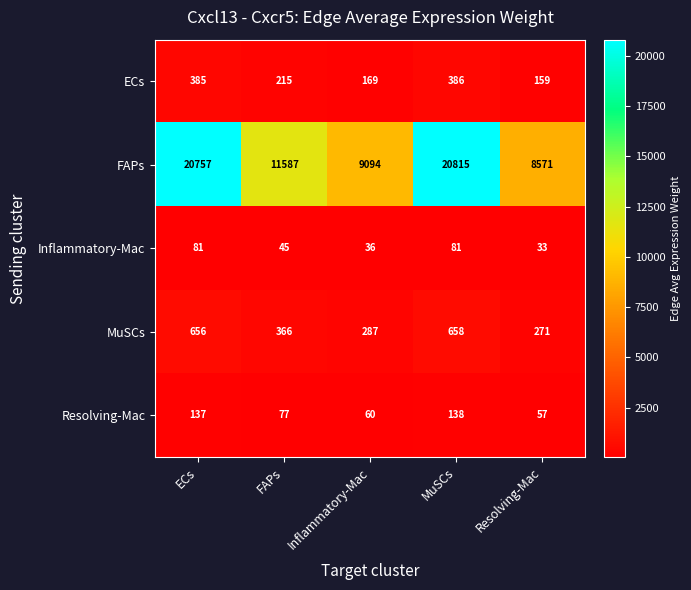

Reading left to right, what are all the values shown in this chart?

ECs: ECs=385	FAPs=215	Inflammatory-Mac=169	MuSCs=386	Resolving-Mac=159
FAPs: ECs=20757	FAPs=11587	Inflammatory-Mac=9094	MuSCs=20815	Resolving-Mac=8571
Inflammatory-Mac: ECs=81	FAPs=45	Inflammatory-Mac=36	MuSCs=81	Resolving-Mac=33
MuSCs: ECs=656	FAPs=366	Inflammatory-Mac=287	MuSCs=658	Resolving-Mac=271
Resolving-Mac: ECs=137	FAPs=77	Inflammatory-Mac=60	MuSCs=138	Resolving-Mac=57